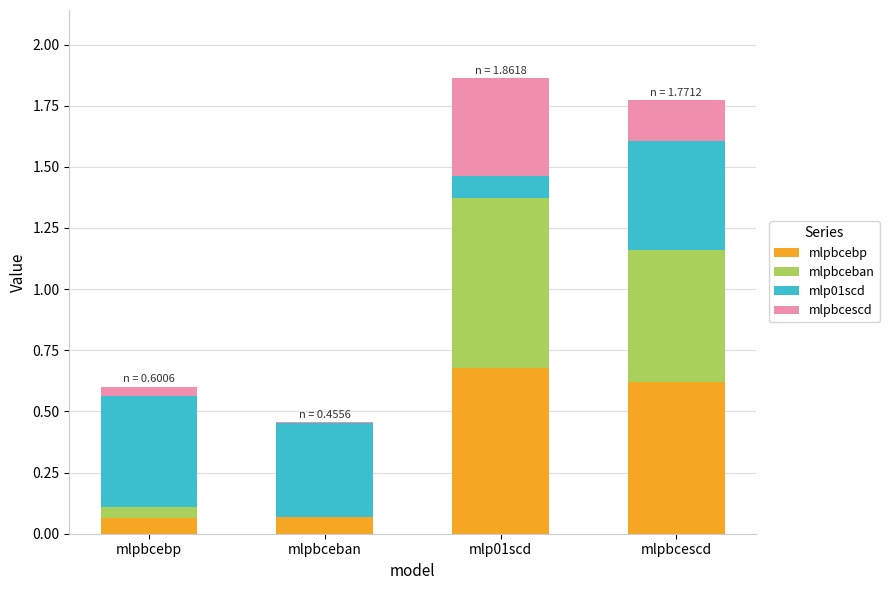

What is the total value across all series at mlp01scd?

1.9